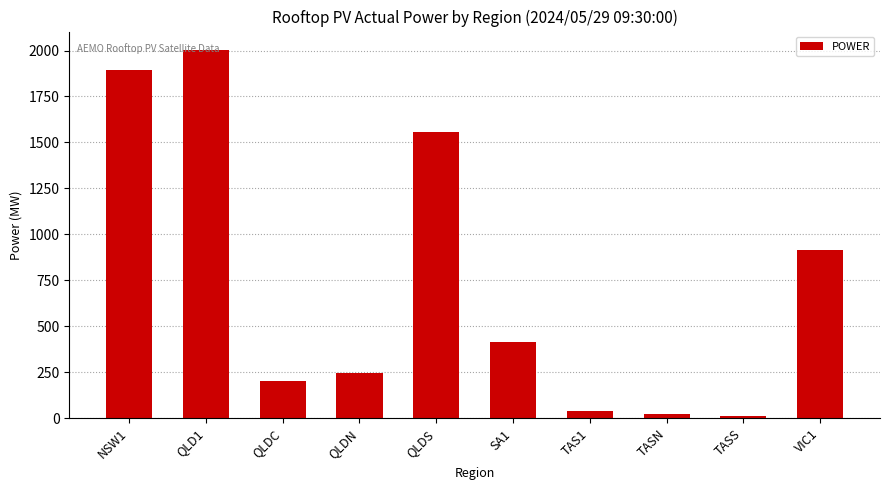

True or false: the data shows 2755.2 at NSW1.

False